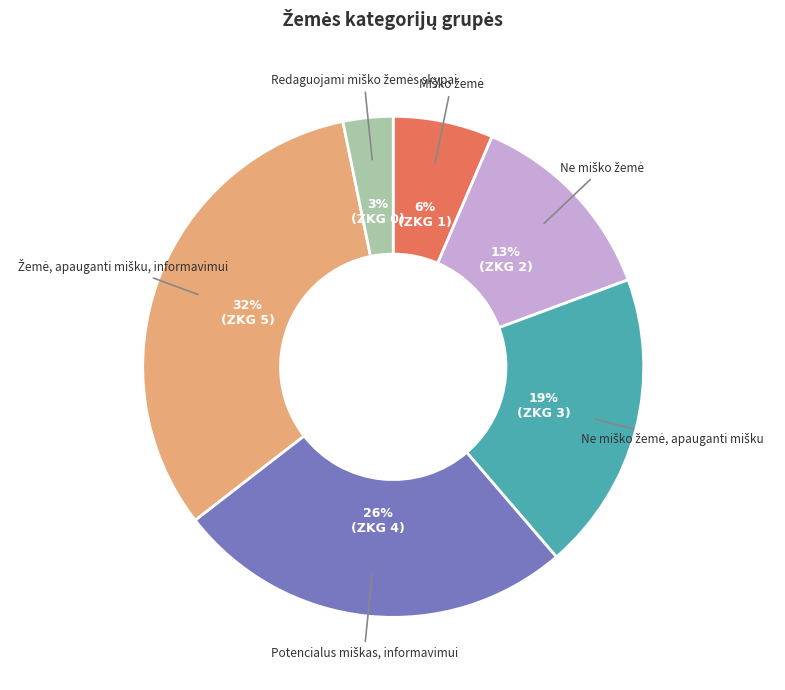

Count the number of slices in the pie.

6